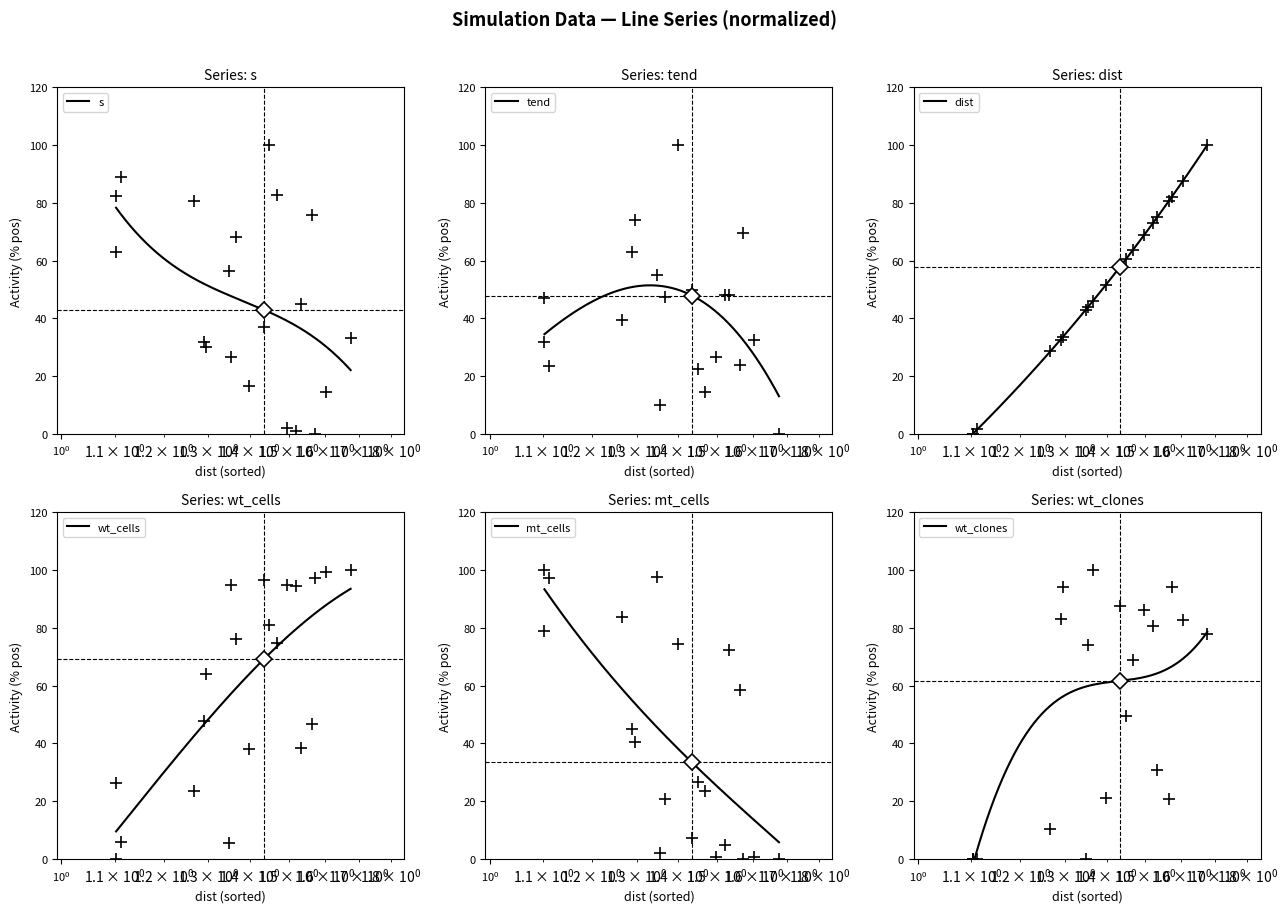

What is the highest value of the s series?

78.3